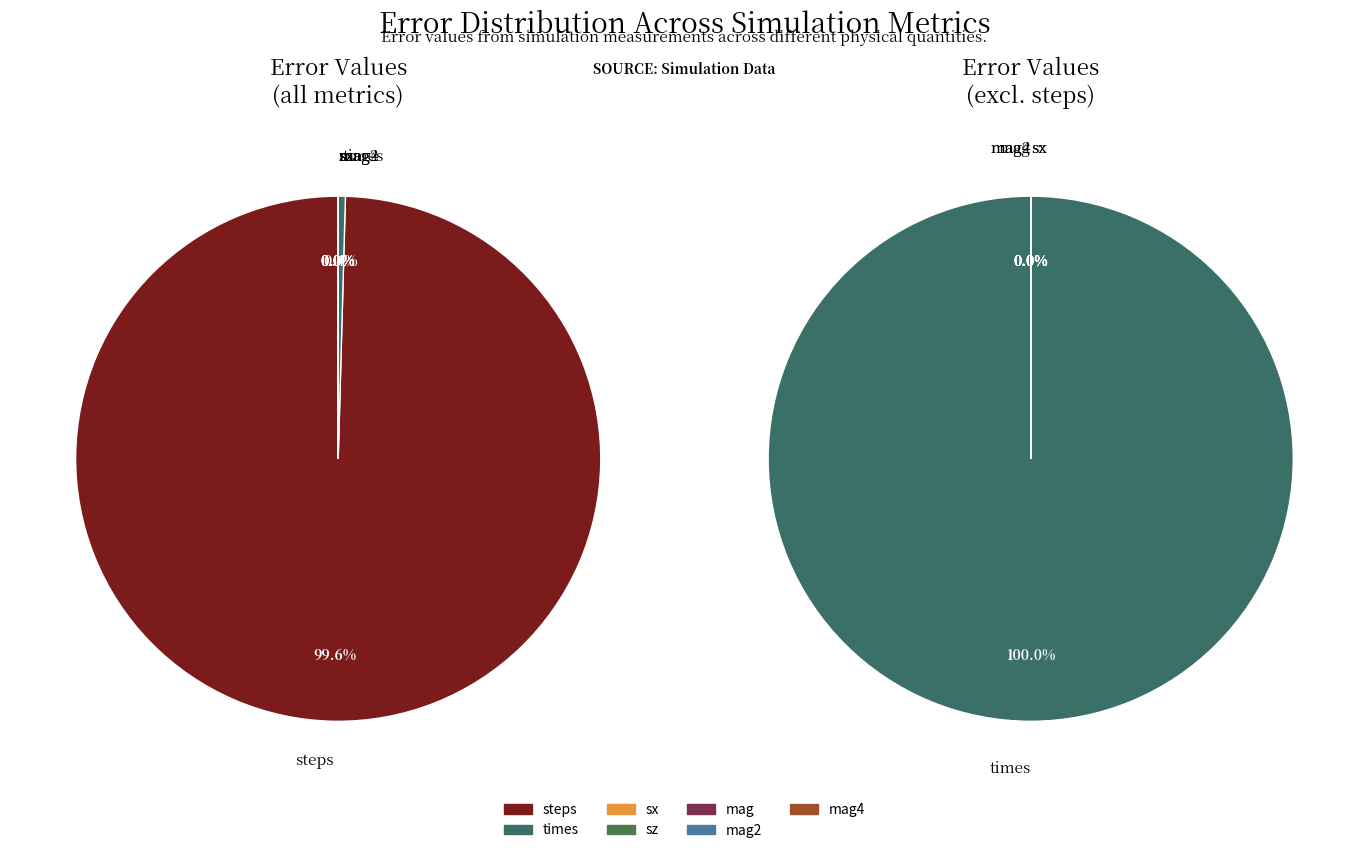

Rank the categories by value from lowest to highest.

sx, mag, mag2, mag4, sz, times, steps